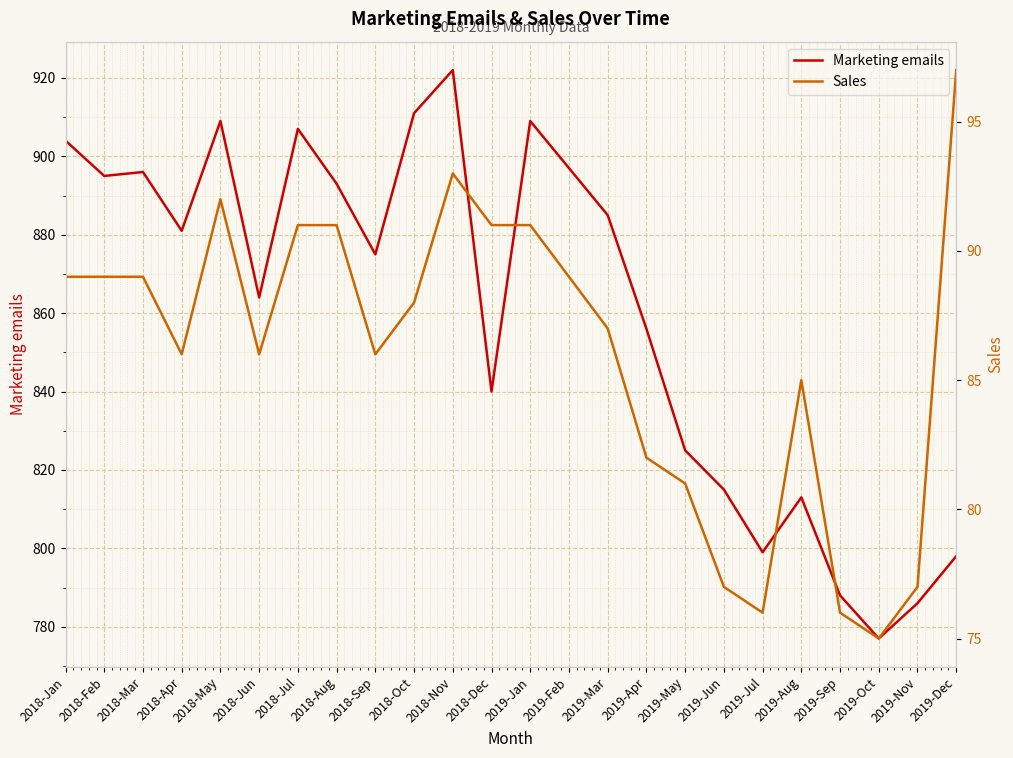

Where does the Marketing emails series first go above 881?

2018-Jan